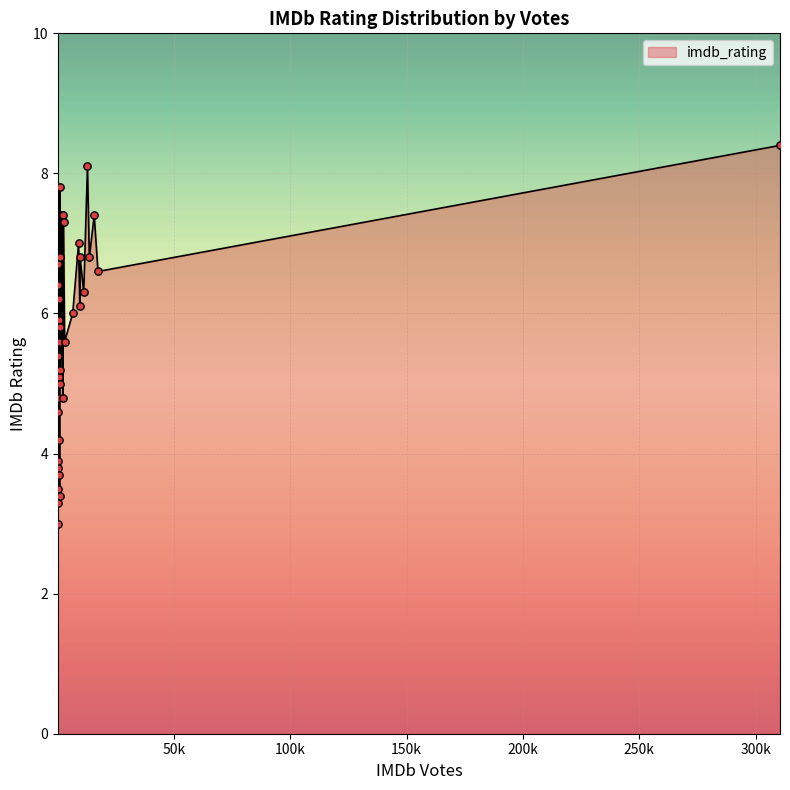

What is the difference between the maximum and minimum values?

5.4